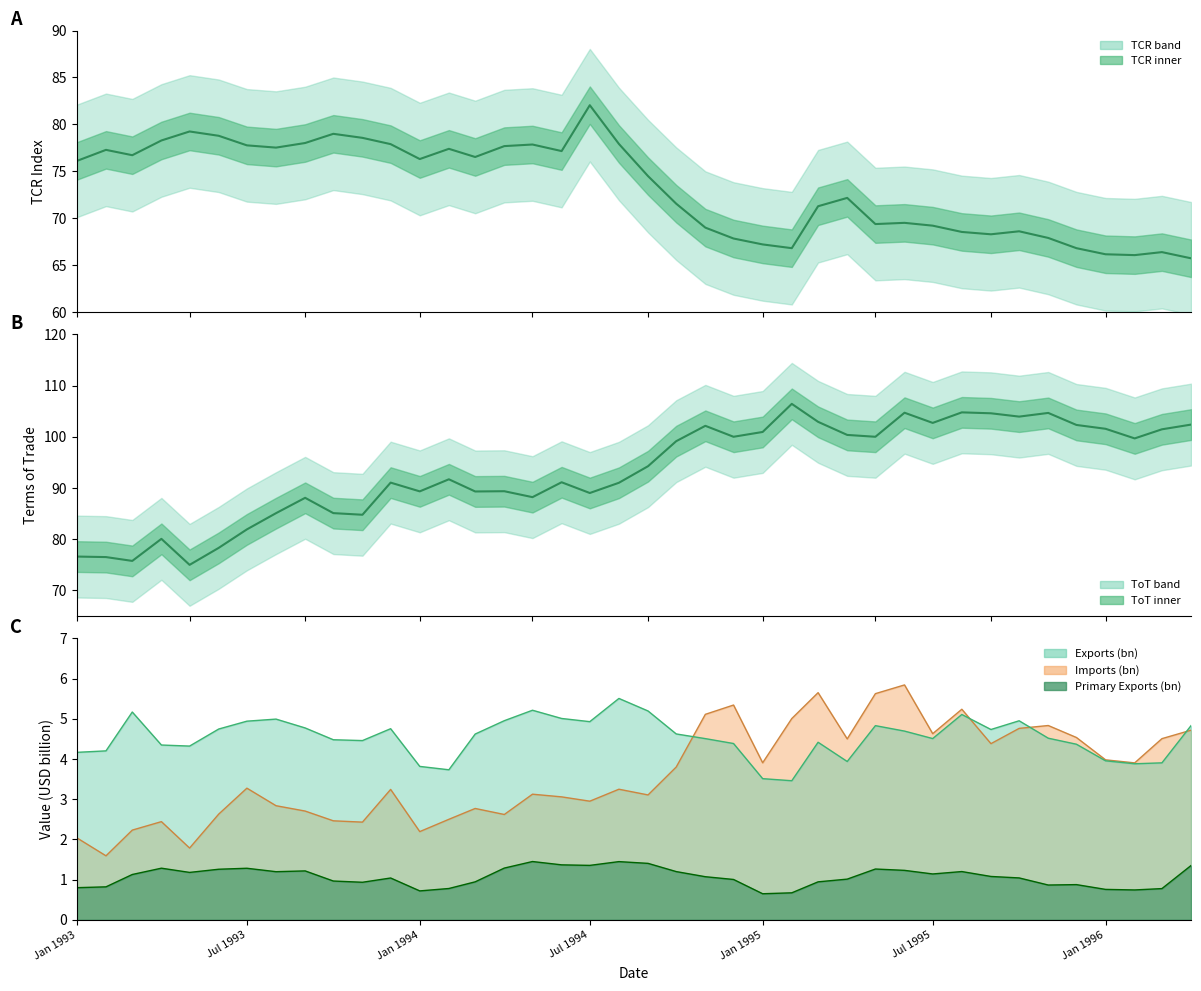

What is the maximum value for Imports (bn)?

5.8